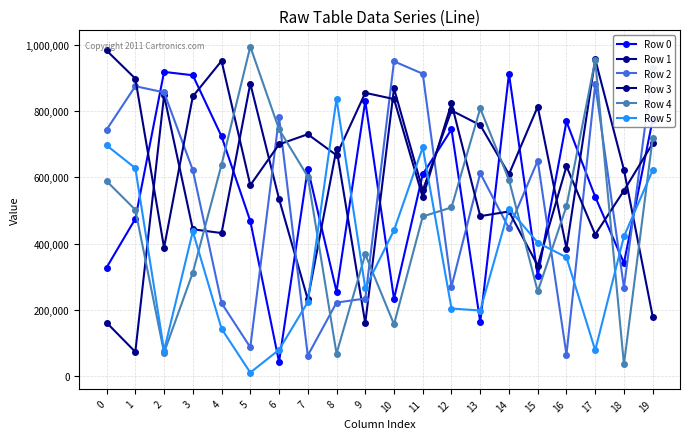

What is the difference between the maximum and minimum values in the Row 4 series?

958067